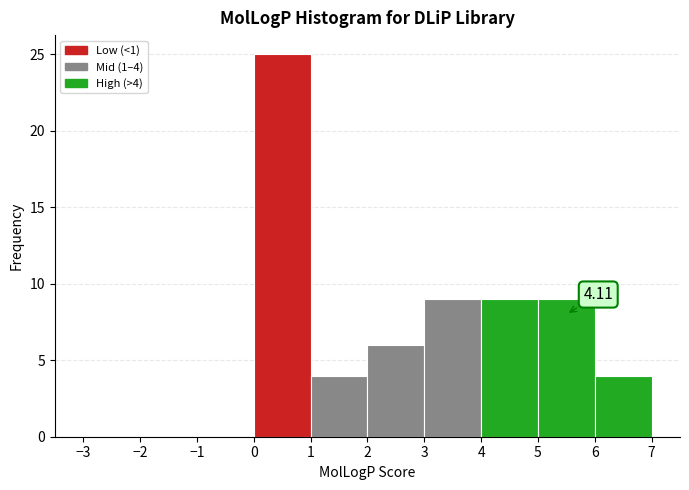

Over which range of the x-axis is the bar tallest?

0 to 1